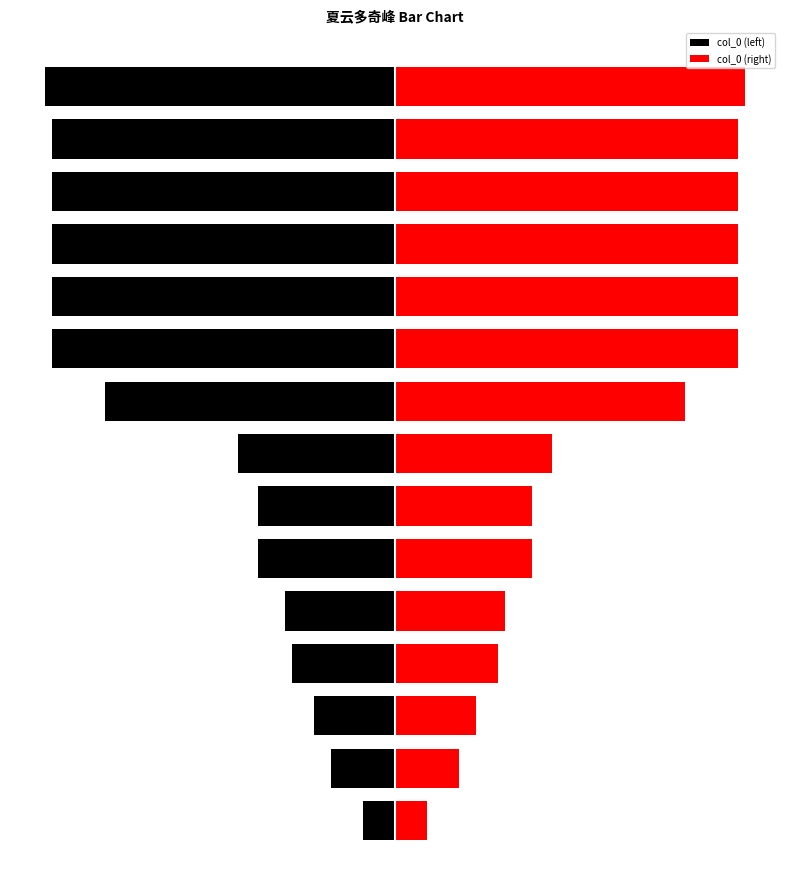

What is the maximum value for col_0 (left)?

-102577